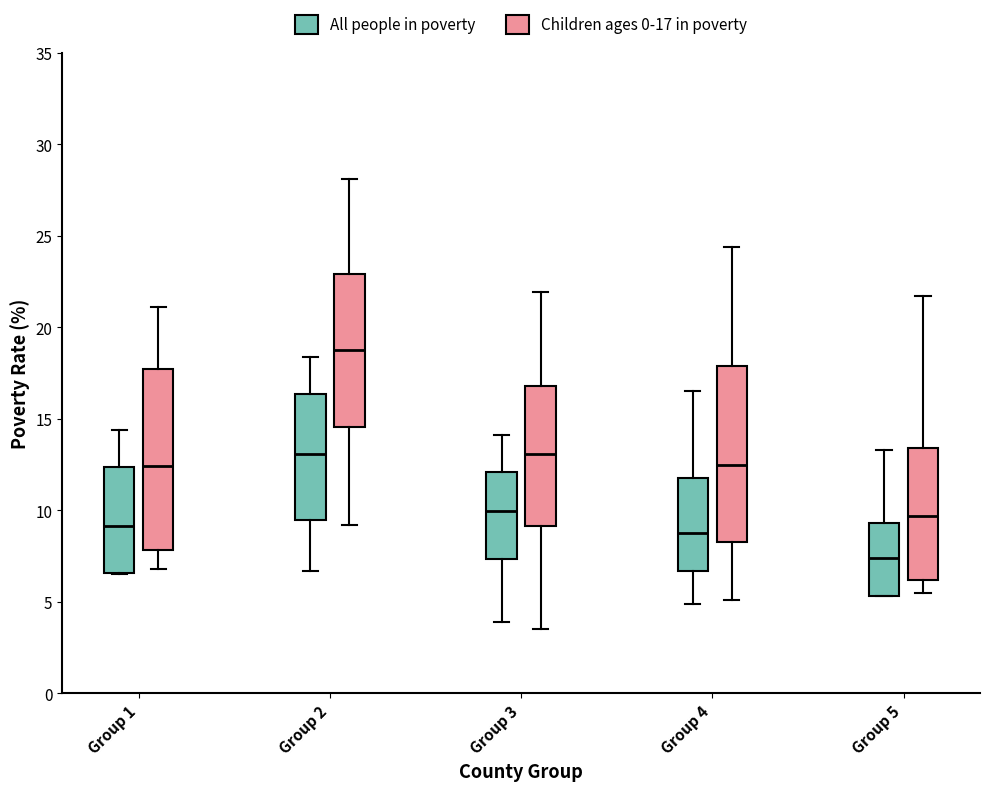

Reading left to right, read every box against the y-axis: the position of its median line, the range the box covers, and the ends of its whiskers. The values are not printed on the chart, so give them approximately, as read against the axis.

Group 1 (All people in poverty): median 9.0, box 6.5 to 12.5, whiskers 6.5 to 14.5
Group 1 (Children ages 0-17 in poverty): median 12.5, box 8.0 to 17.5, whiskers 7.0 to 21.0
Group 2 (All people in poverty): median 13.0, box 9.5 to 16.5, whiskers 6.5 to 18.5
Group 2 (Children ages 0-17 in poverty): median 19.0, box 14.5 to 23.0, whiskers 9.0 to 28.0
Group 3 (All people in poverty): median 10.0, box 7.5 to 12.0, whiskers 4.0 to 14.0
Group 3 (Children ages 0-17 in poverty): median 13.0, box 9.0 to 17.0, whiskers 3.5 to 22.0
Group 4 (All people in poverty): median 9.0, box 6.5 to 12.0, whiskers 5.0 to 16.5
Group 4 (Children ages 0-17 in poverty): median 12.5, box 8.5 to 18.0, whiskers 5.0 to 24.5
Group 5 (All people in poverty): median 7.5, box 5.5 to 9.5, whiskers 5.5 to 13.5
Group 5 (Children ages 0-17 in poverty): median 9.5, box 6.0 to 13.5, whiskers 5.5 to 21.5